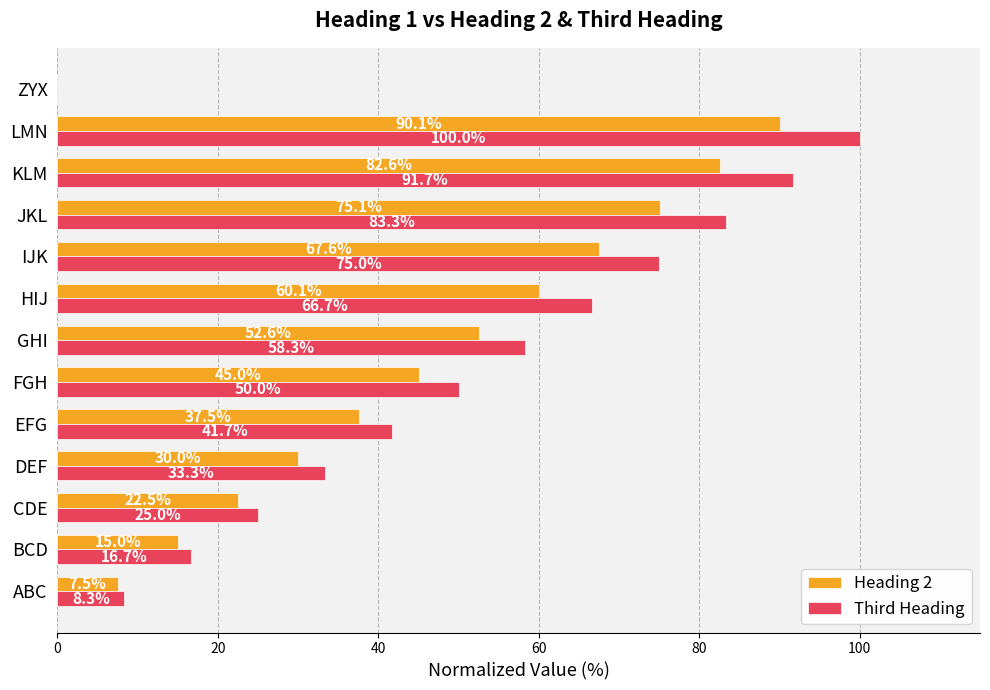

Between EFG and IJK, which series saw the biggest shift?

Third Heading